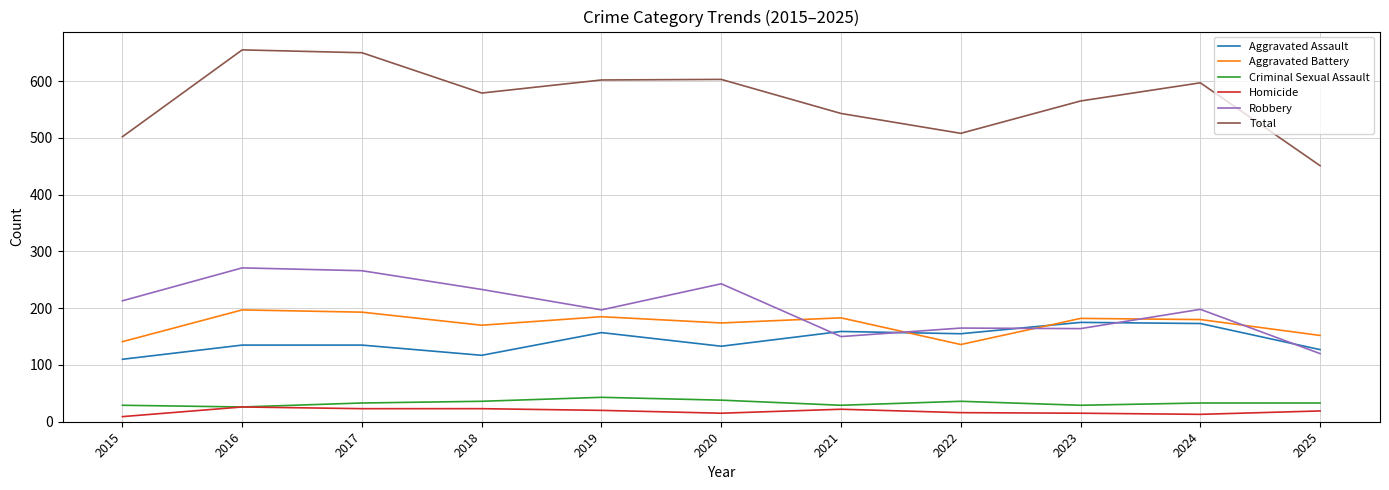

What are all the series names shown in the legend?

Aggravated Assault, Aggravated Battery, Criminal Sexual Assault, Homicide, Robbery, Total